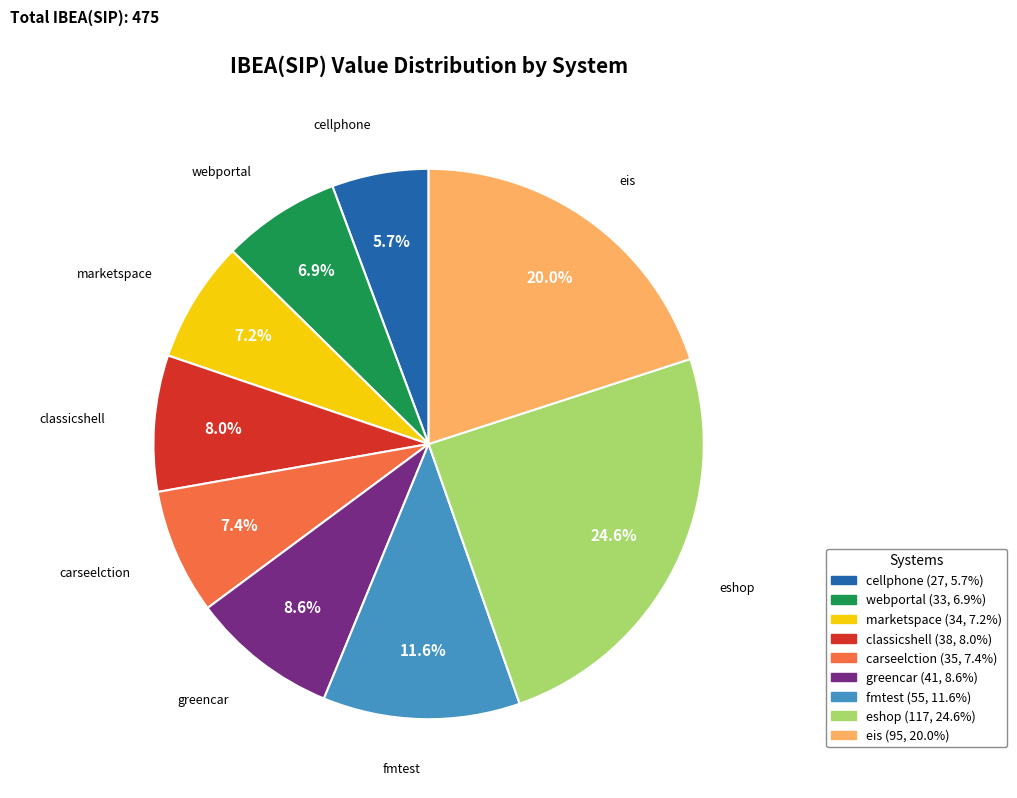

What is the ratio of the value at cellphone to the value at greencar?

0.7